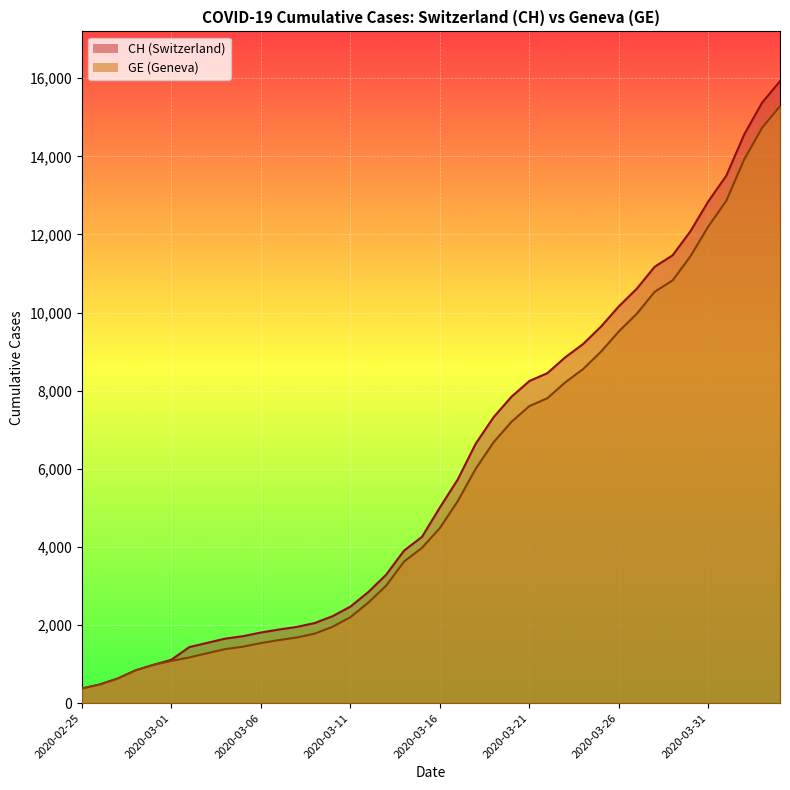

At which category does the chart reach its minimum across all series?

2020-02-25